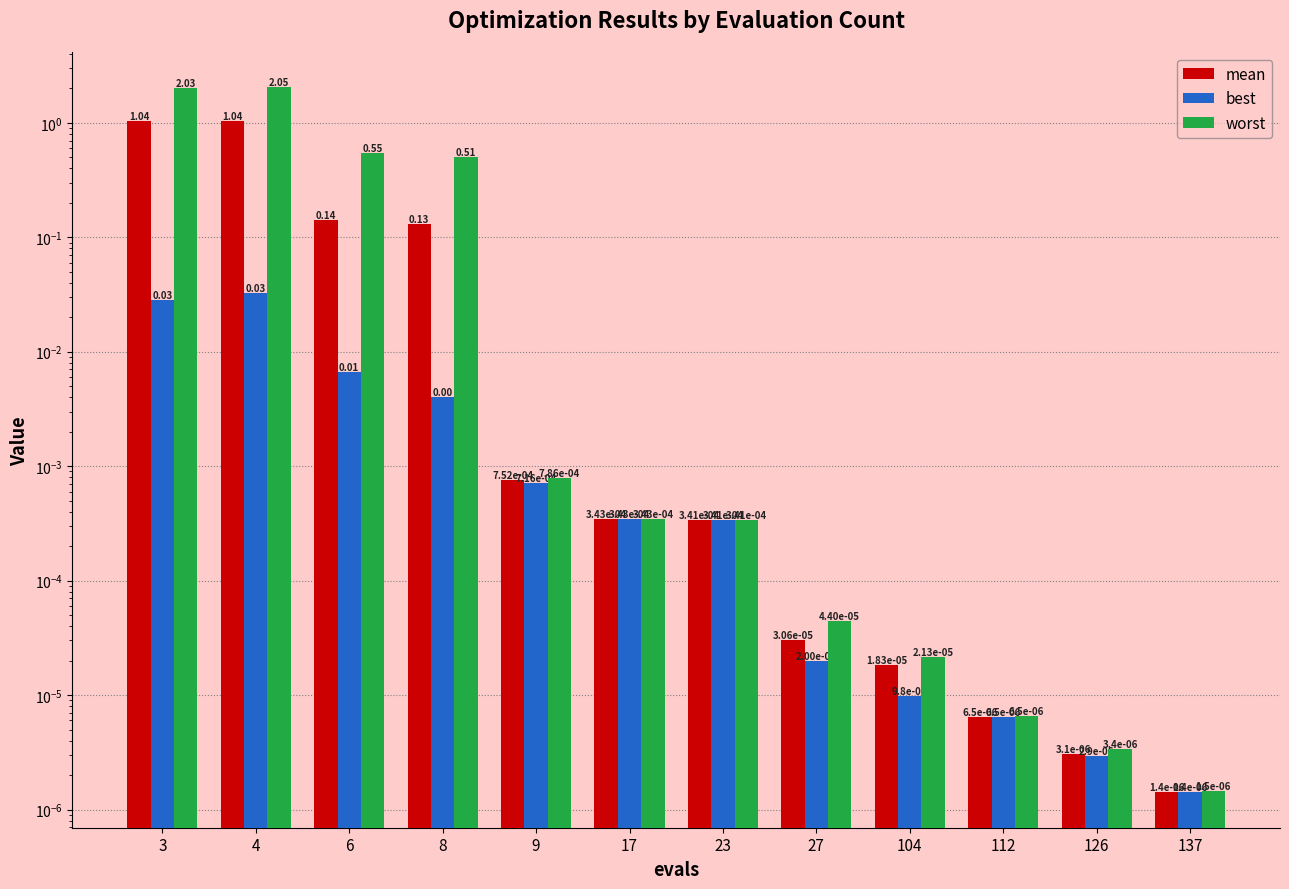

At which label does best reach its peak?

4